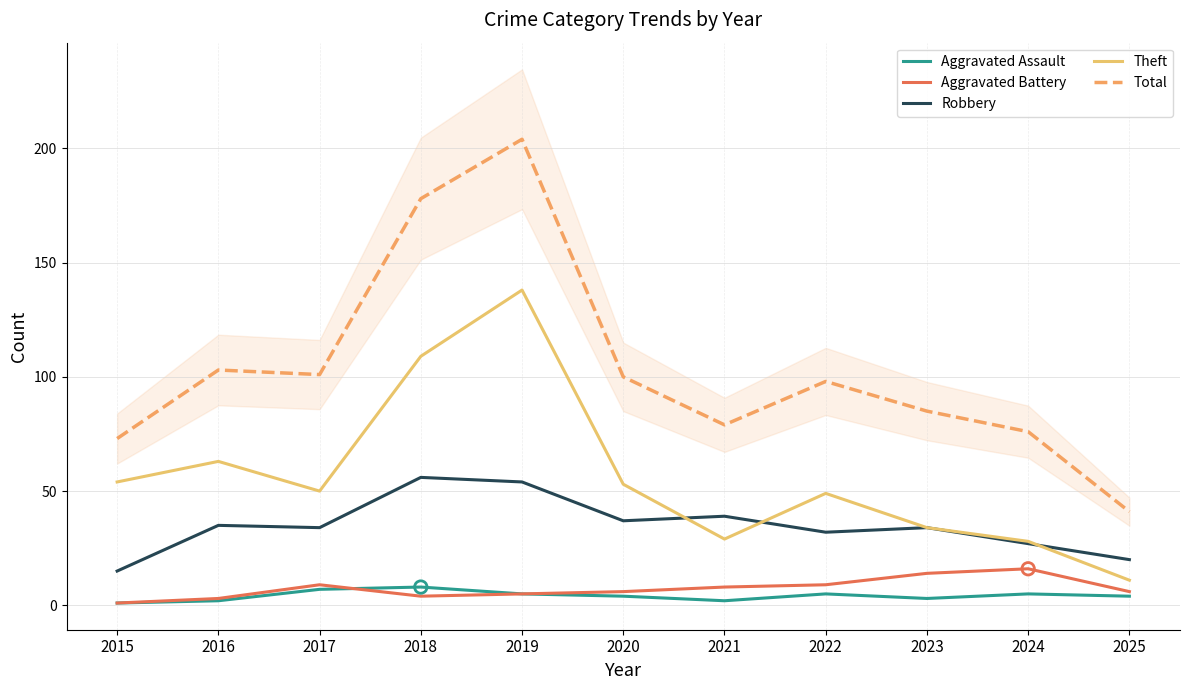

What is the total value across all series at 2015?

144